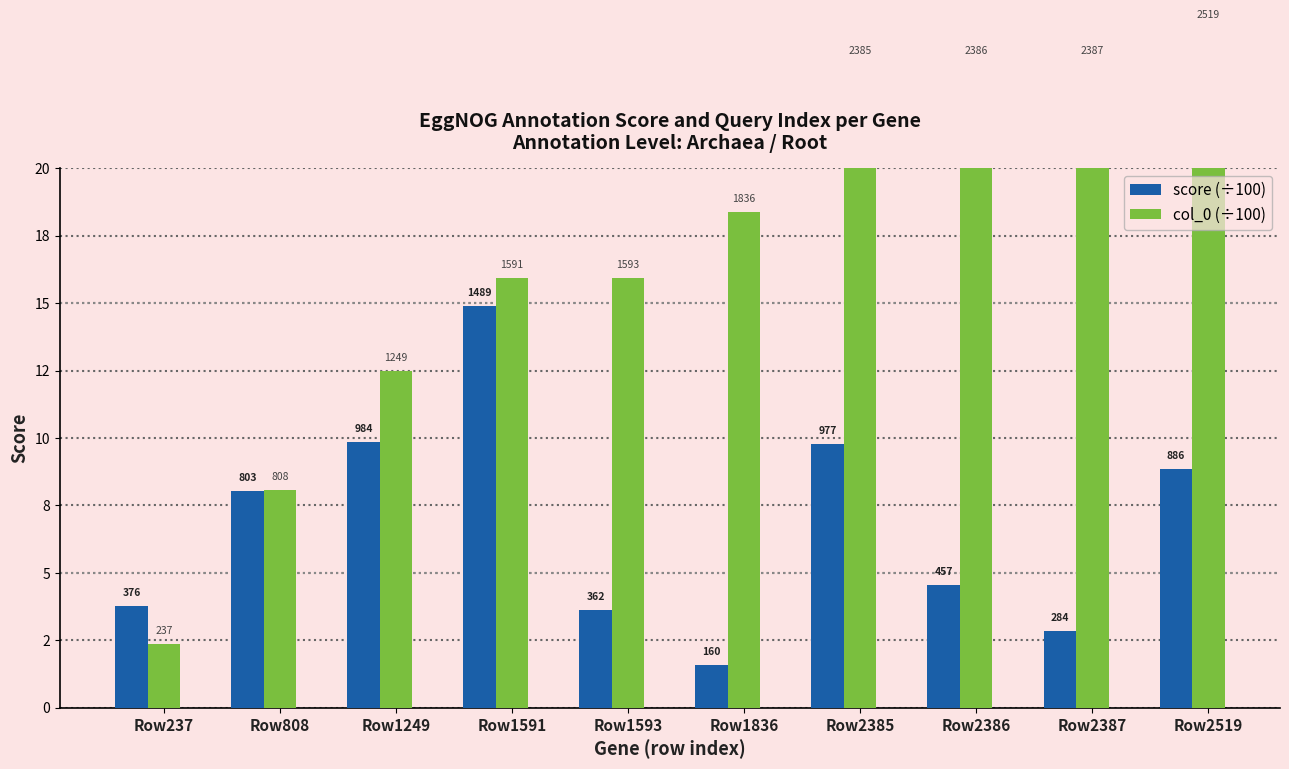

Rank the series by their average value, from lowest to highest.

score (÷100), col_0 (÷100)